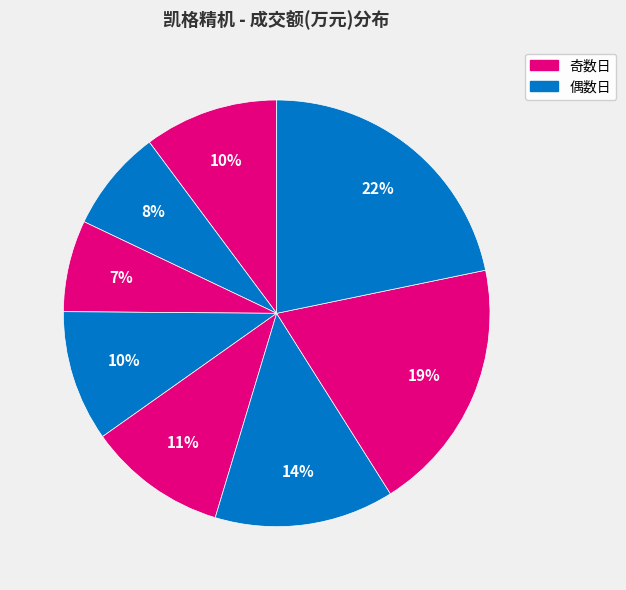

How many segments does this pie chart have?

8